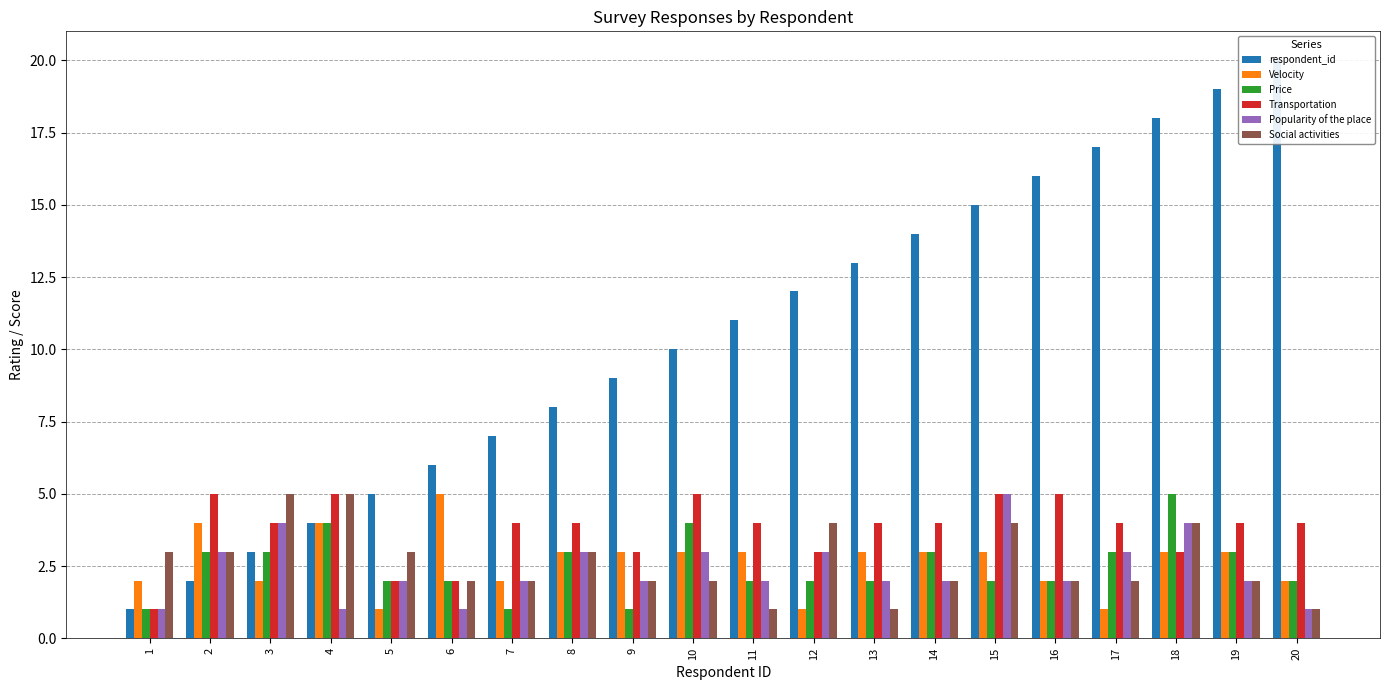

Reading left to right, list all the values displayed in this chart.

respondent_id: 1	2	3	4	5	6	7	8	9	10	11	12	13	14	15	16	17	18	19	20
Velocity: 2	4	2	4	1	5	2	3	3	3	3	1	3	3	3	2	1	3	3	2
Price: 1	3	3	4	2	2	1	3	1	4	2	2	2	3	2	2	3	5	3	2
Transportation: 1	5	4	5	2	2	4	4	3	5	4	3	4	4	5	5	4	3	4	4
Popularity of the place: 1	3	4	1	2	1	2	3	2	3	2	3	2	2	5	2	3	4	2	1
Social activities: 3	3	5	5	3	2	2	3	2	2	1	4	1	2	4	2	2	4	2	1